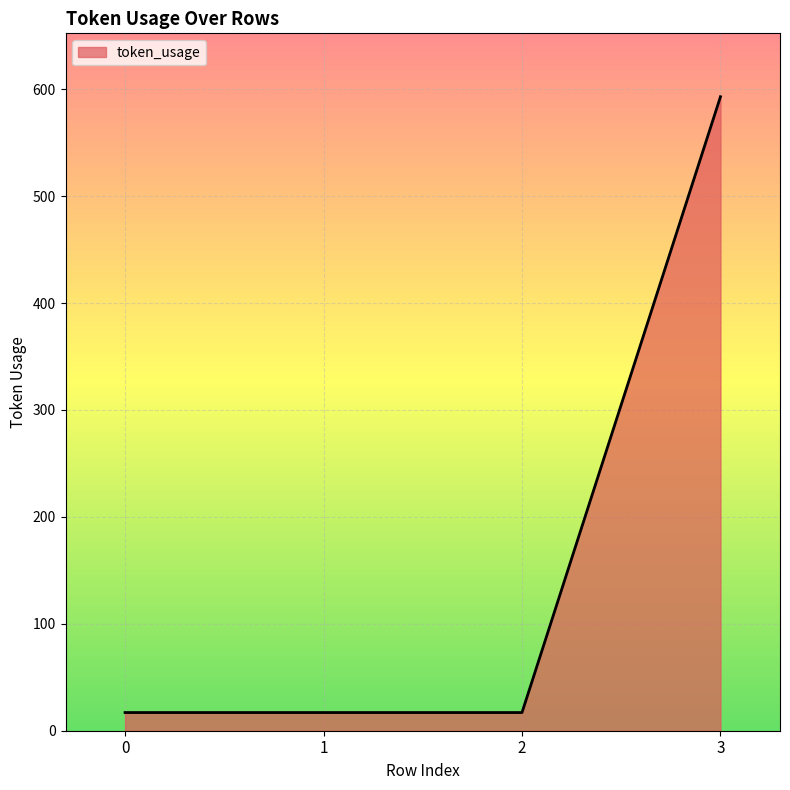

How many lines are shown in the chart?

1